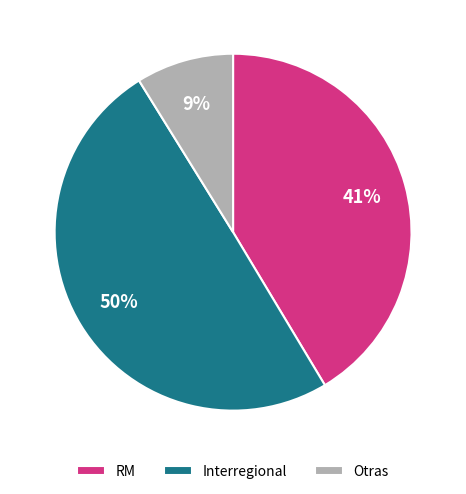

Combined, do Otras and Interregional account for over 50%?

Yes